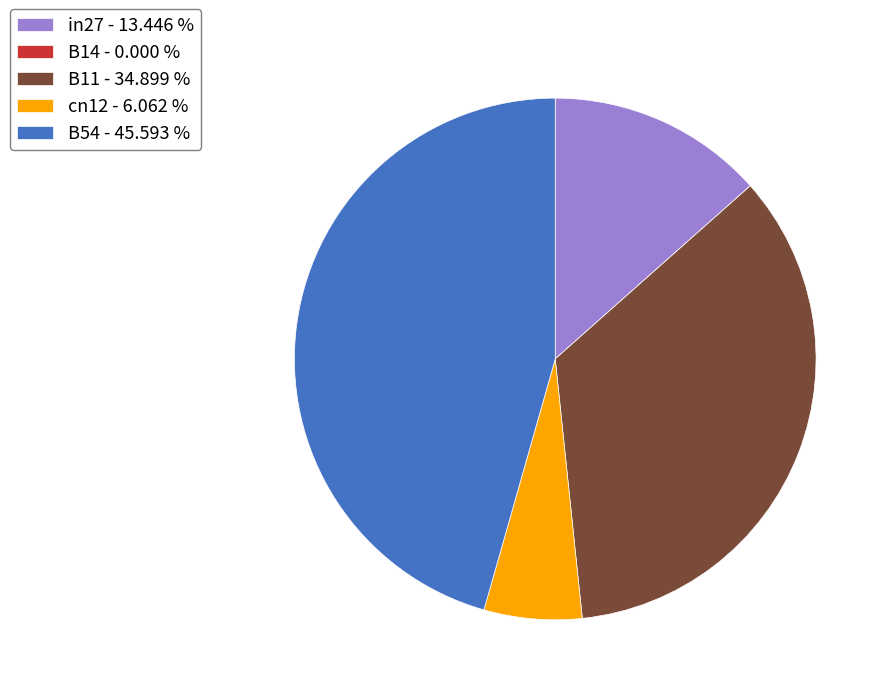

Do cn12 - 6.062 % and in27 - 13.446 % together represent more than half of the pie?

No